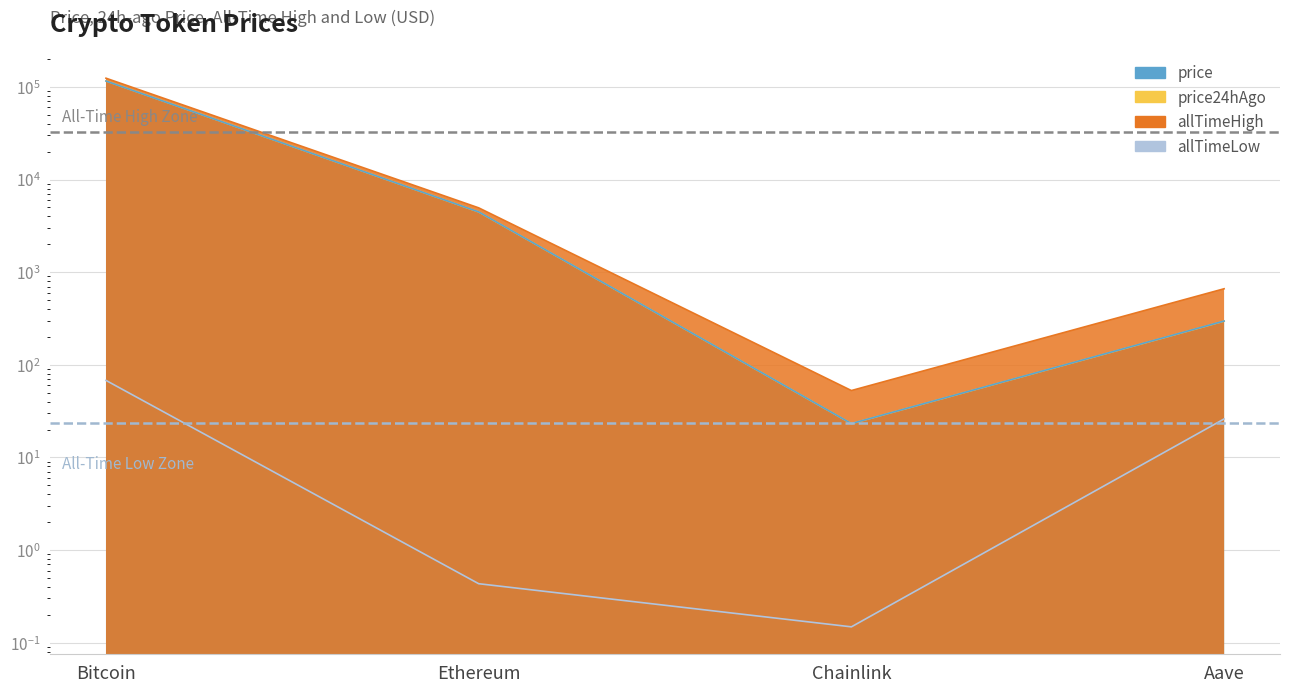

What is the value of the price point at the 3rd from the left?

23.2